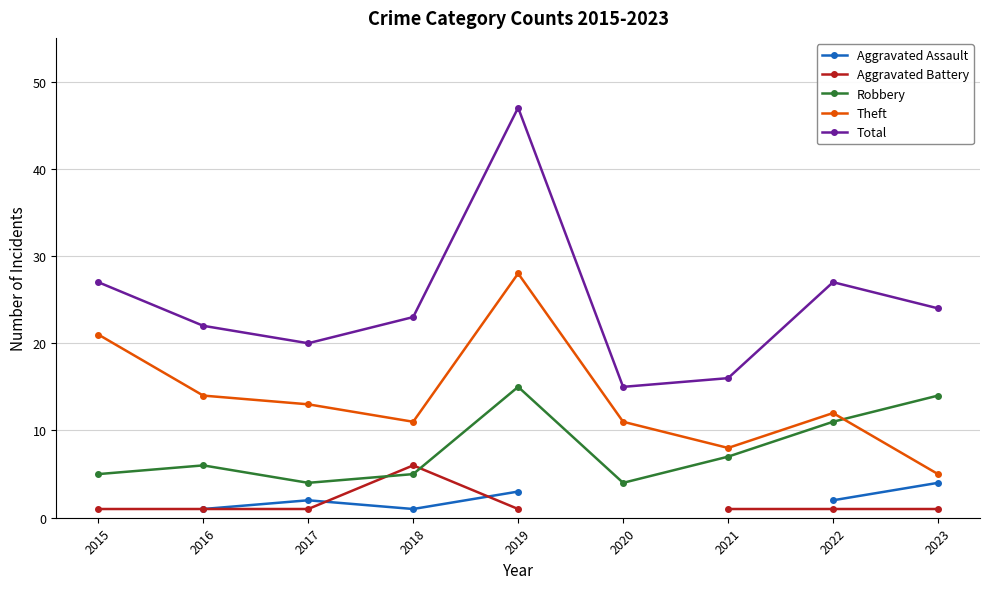

In Aggravated Assault, how many points are higher than both neighbors (excluding endpoints)?

1